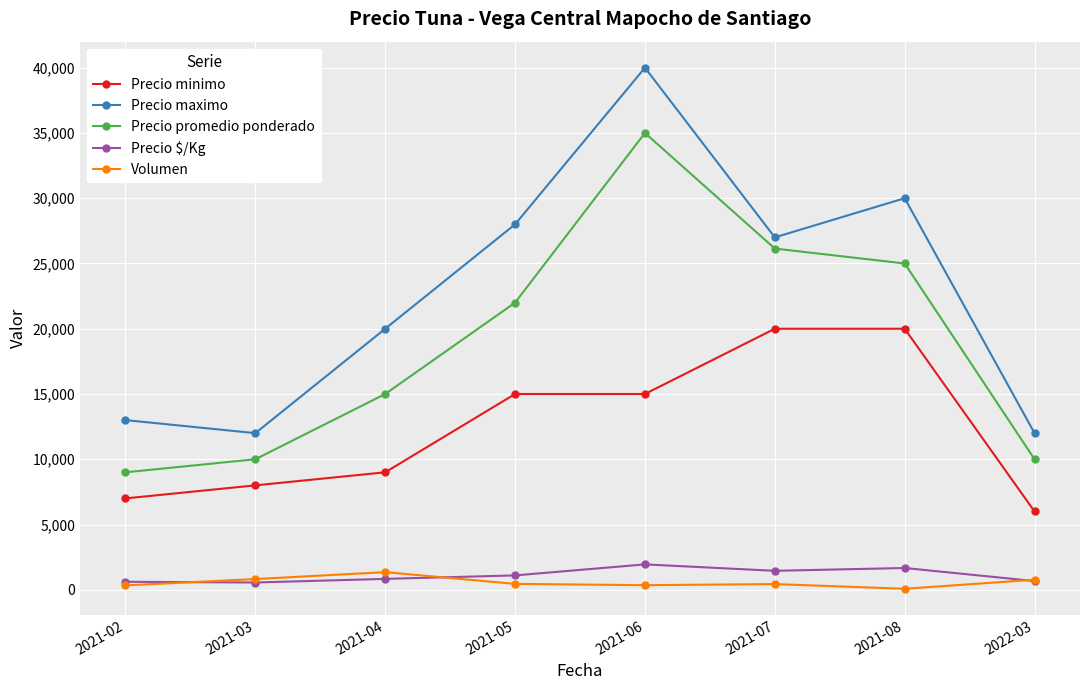

At which category does the chart reach its peak across all series?

2021-06